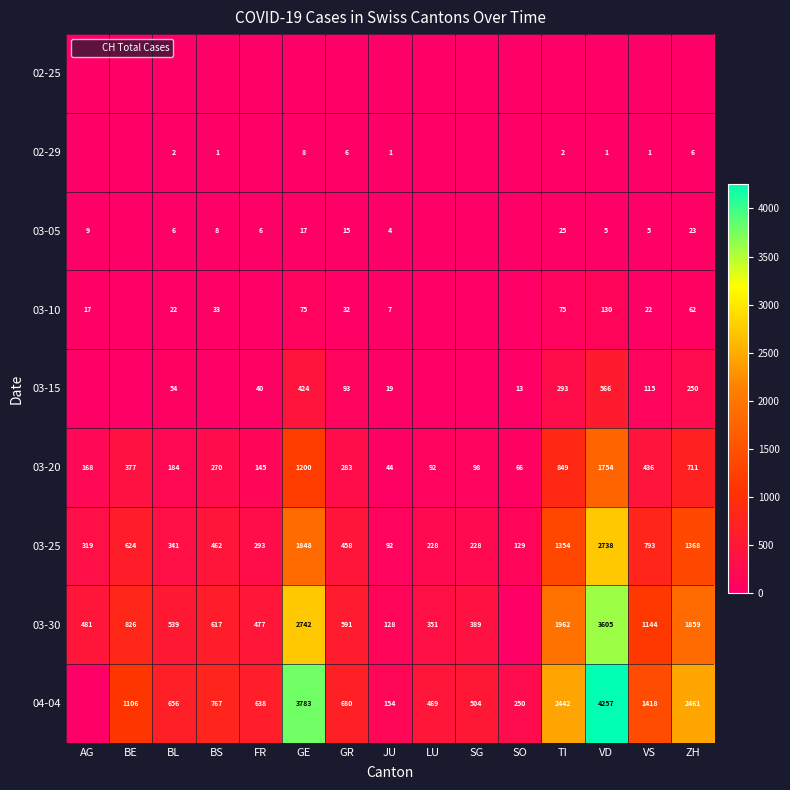

What is the sum of all 03-10 values?

475